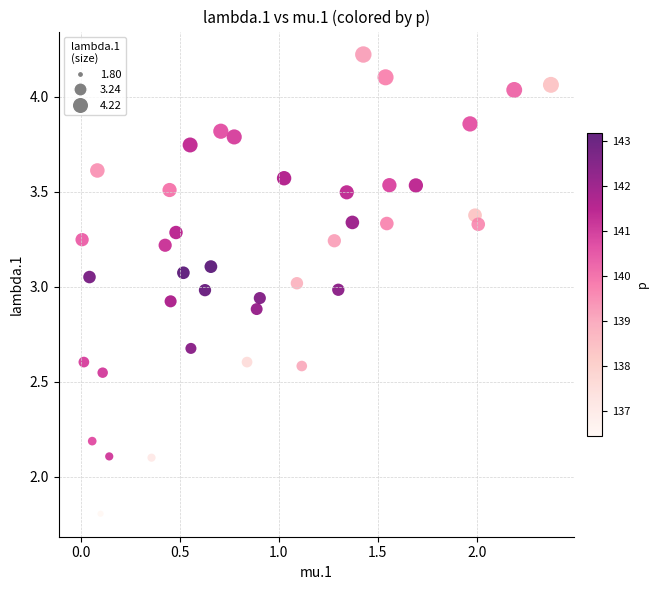

What is the range of X values (max minus min)?

2.4